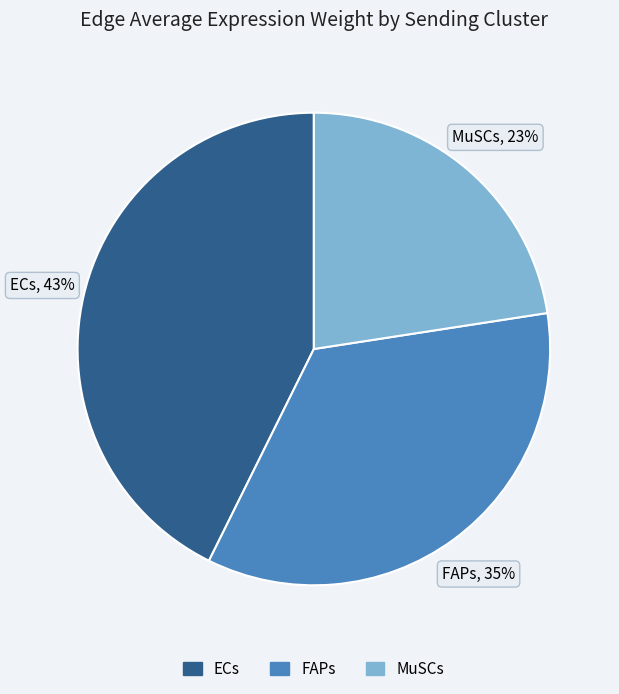

Which category has the smallest portion of the pie?

MuSCs